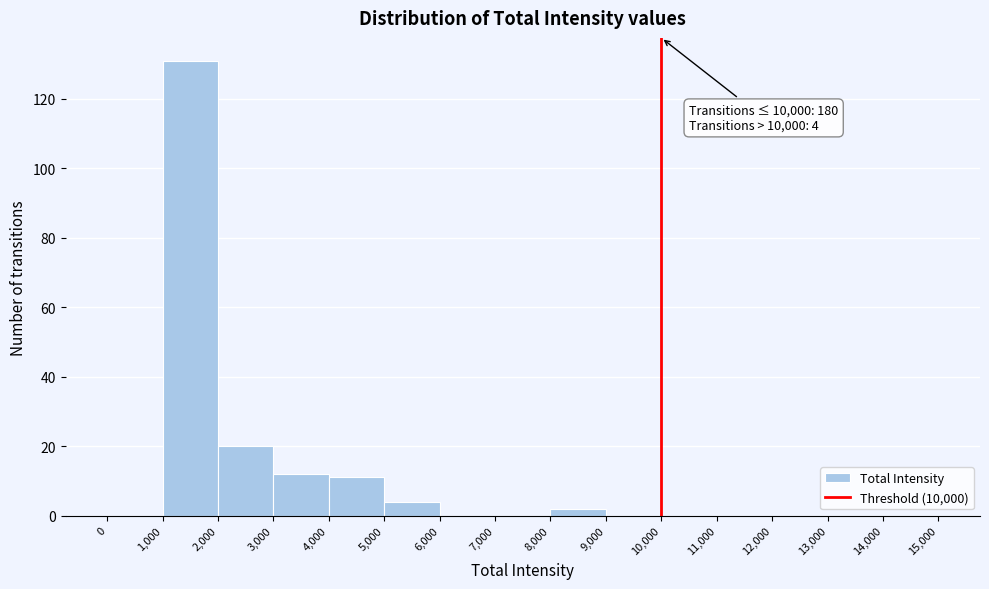

Over which range of the x-axis is the bar tallest?

1,000 to 2,000